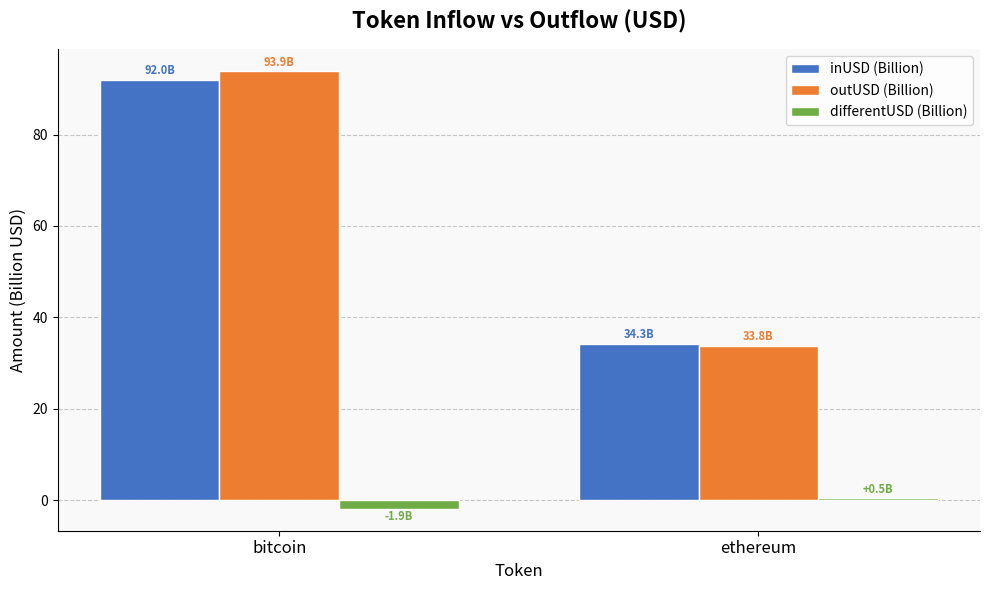

What is the spread (max minus min) of values at ethereum?

33.8